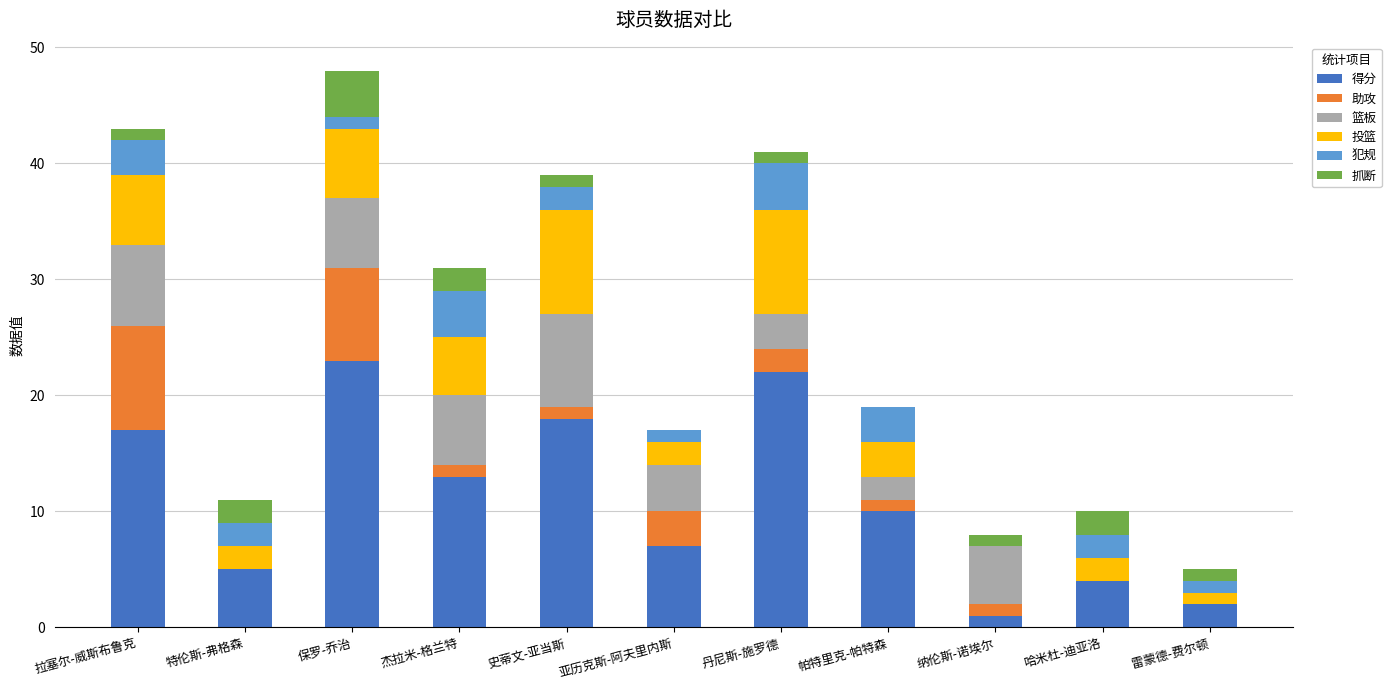

The 得分 series shows 2 at 亚历克斯-阿夫里内斯. True or false?

False